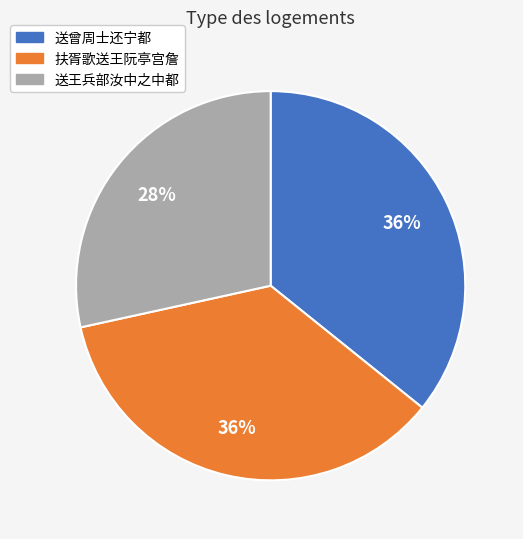

How many segments does this pie chart have?

3